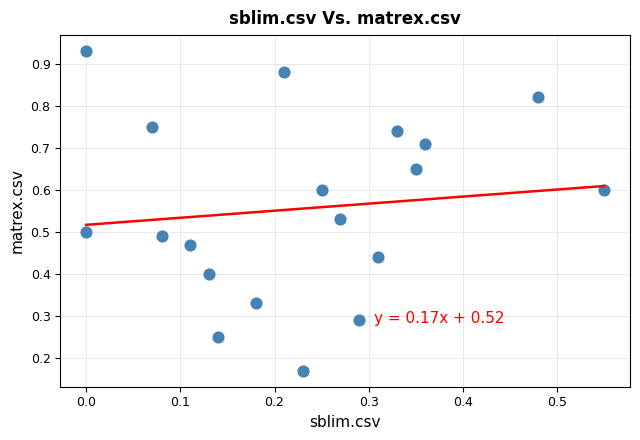

What is the range of X values (max minus min)?

0.6